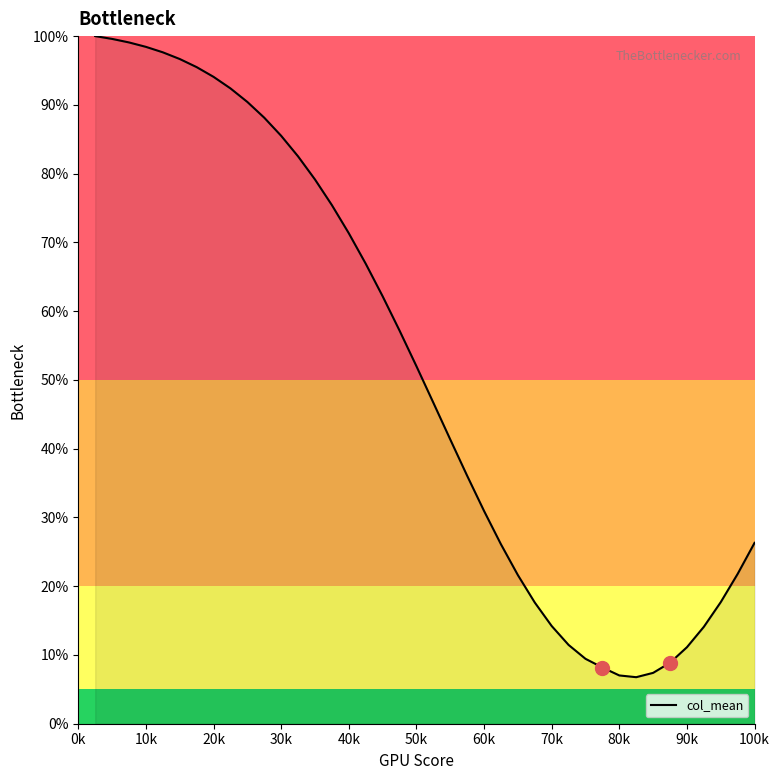

What is the smallest value displayed?

6.8